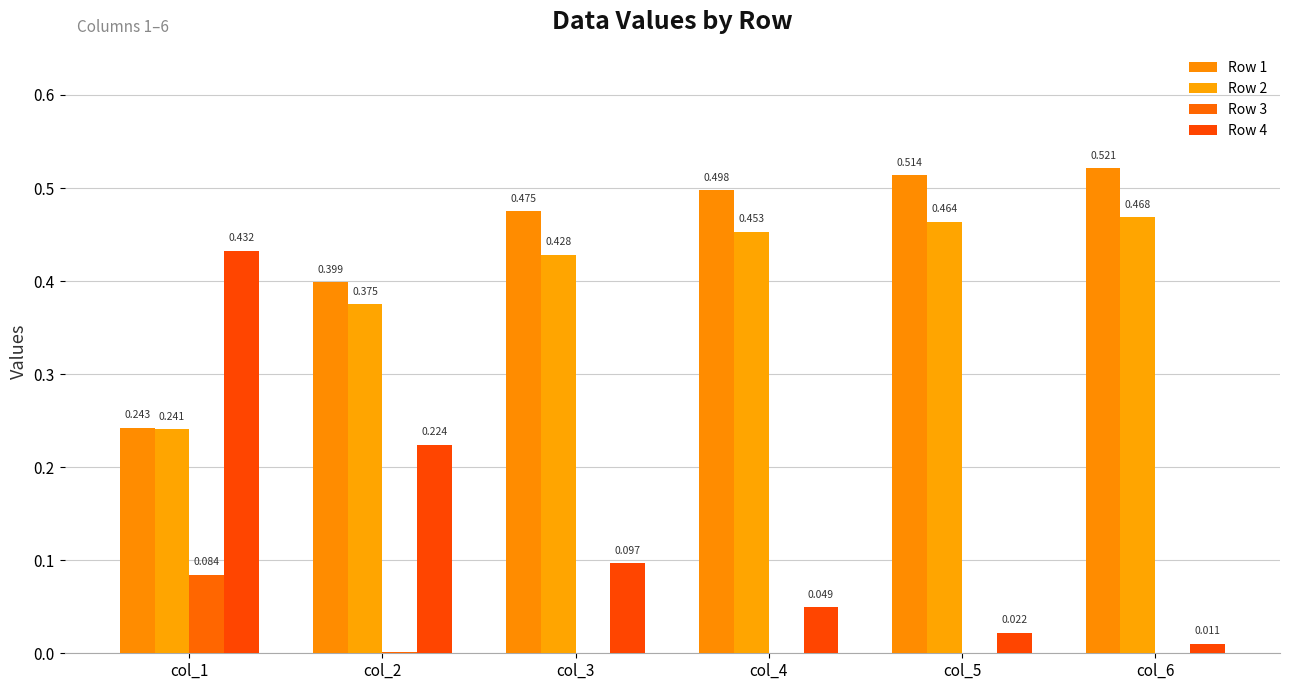

What are all the series names shown in the legend?

Row 1, Row 2, Row 3, Row 4